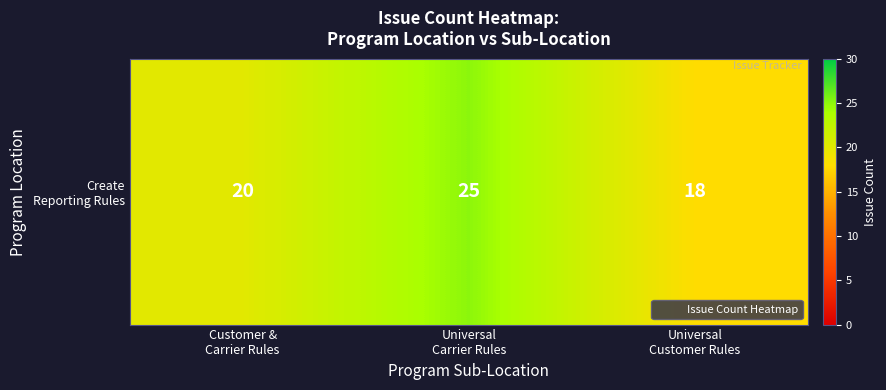

True or false: the data shows 18 at Universal
Customer Rules.

True